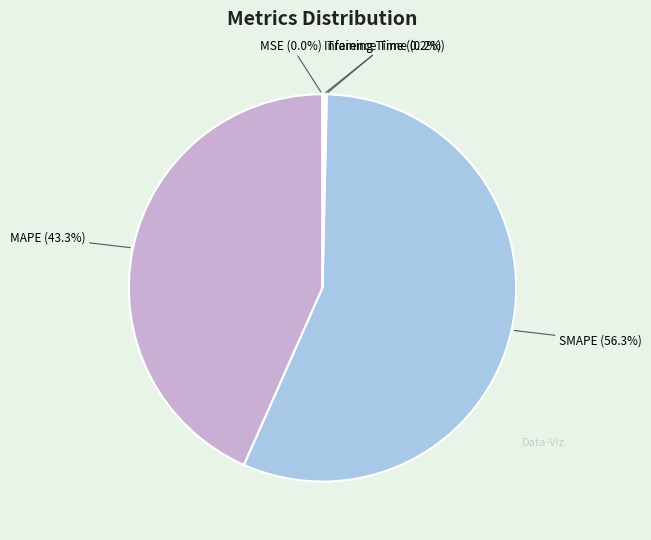

Between MAPE and SMAPE, which is larger?

SMAPE